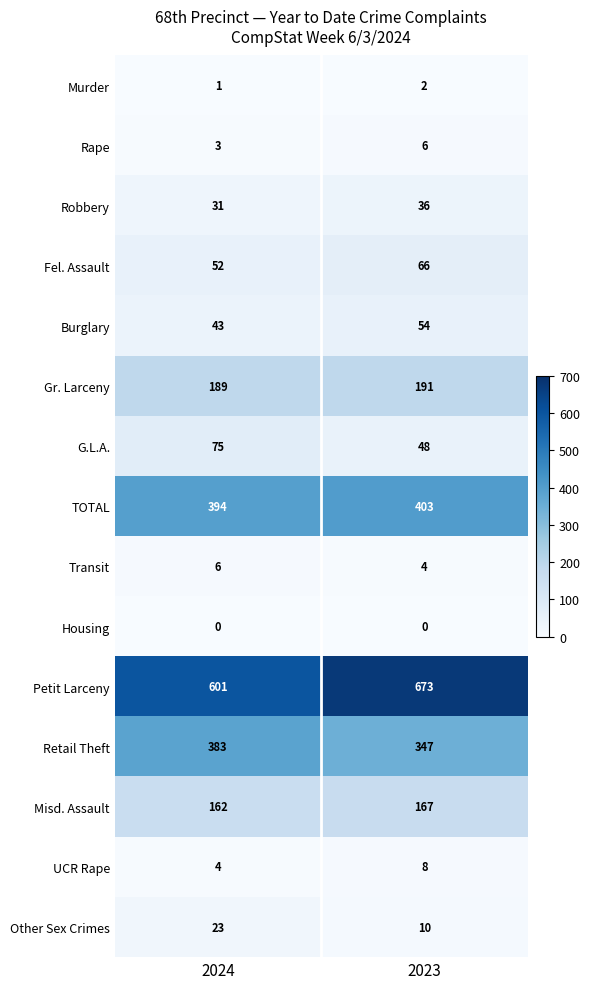

The Murder series shows 2 at 2023. True or false?

True